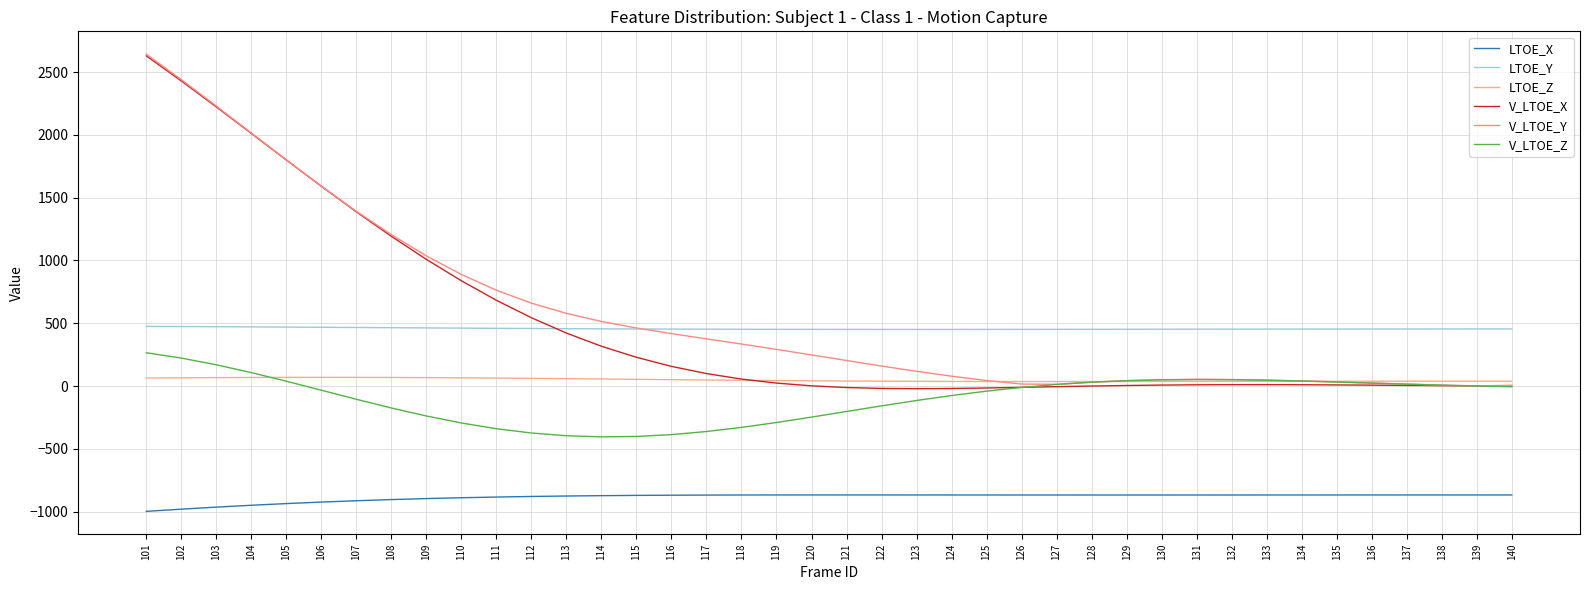

What is the average value of the LTOE_Z series?

48.4